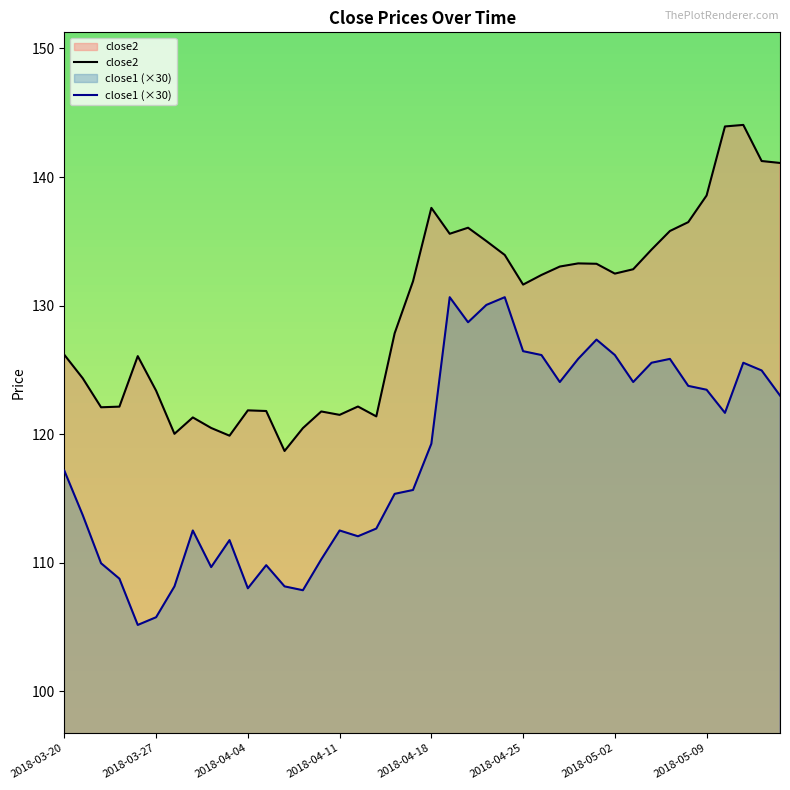

At 37, list the series in order from largest to smallest.

close2, close1 (×30)